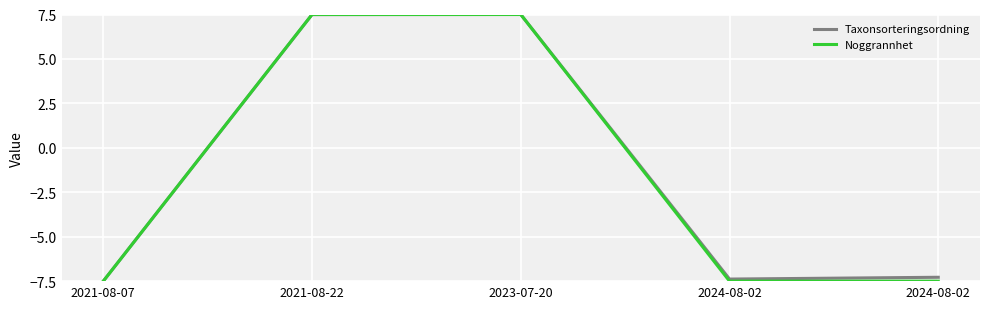

Reading left to right, list all the values displayed in this chart.

Taxonsorteringsordning: 2021-08-07=-7.5	2021-08-22=7.5	2023-07-20=7.5	2024-08-02=-7.4	2024-08-02=-7.3
Noggrannhet: 2021-08-07=-7.5	2021-08-22=7.5	2023-07-20=7.5	2024-08-02=-7.5	2024-08-02=-7.5